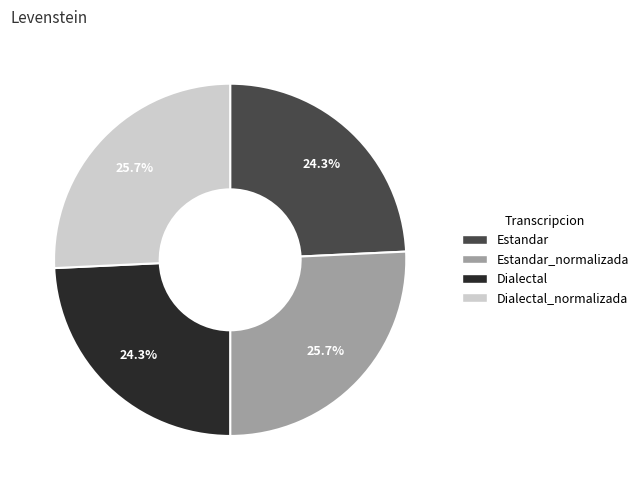

Is there a majority slice in this chart?

No